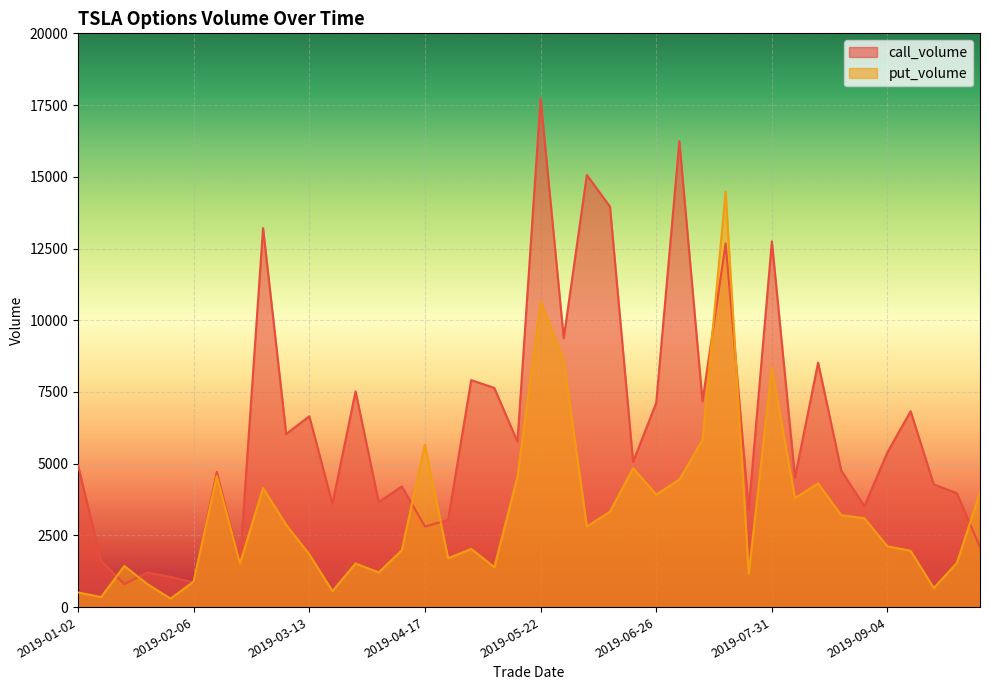

Which series changed the most between 2019-05-15 and 2019-06-26?

call_volume